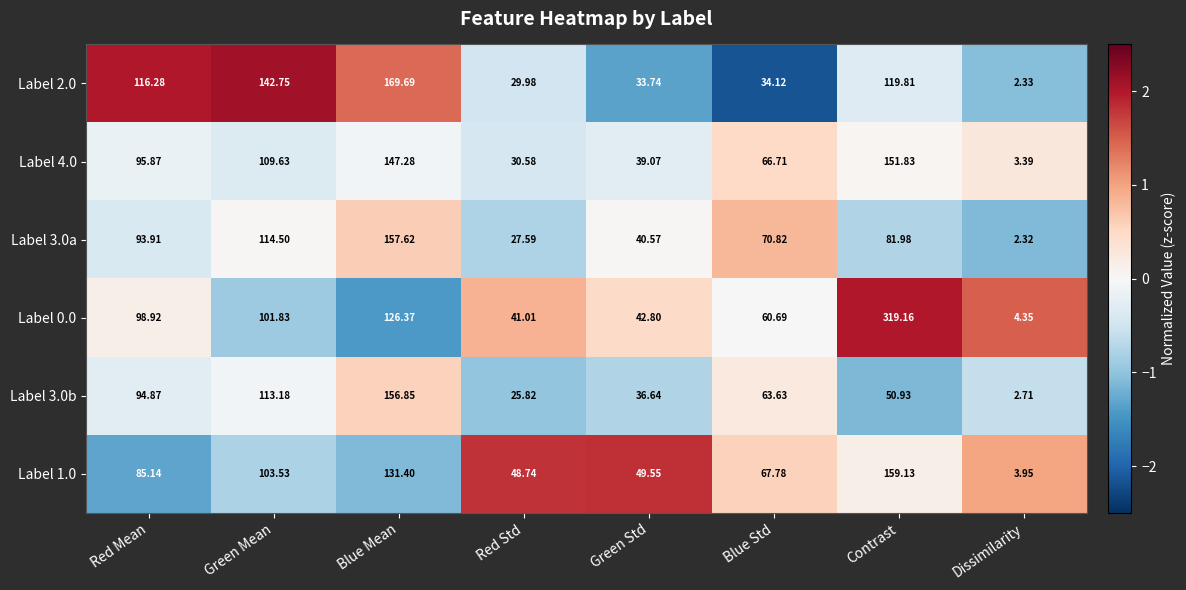

Where does the Label 2.0 series first go above 116?

Red Mean